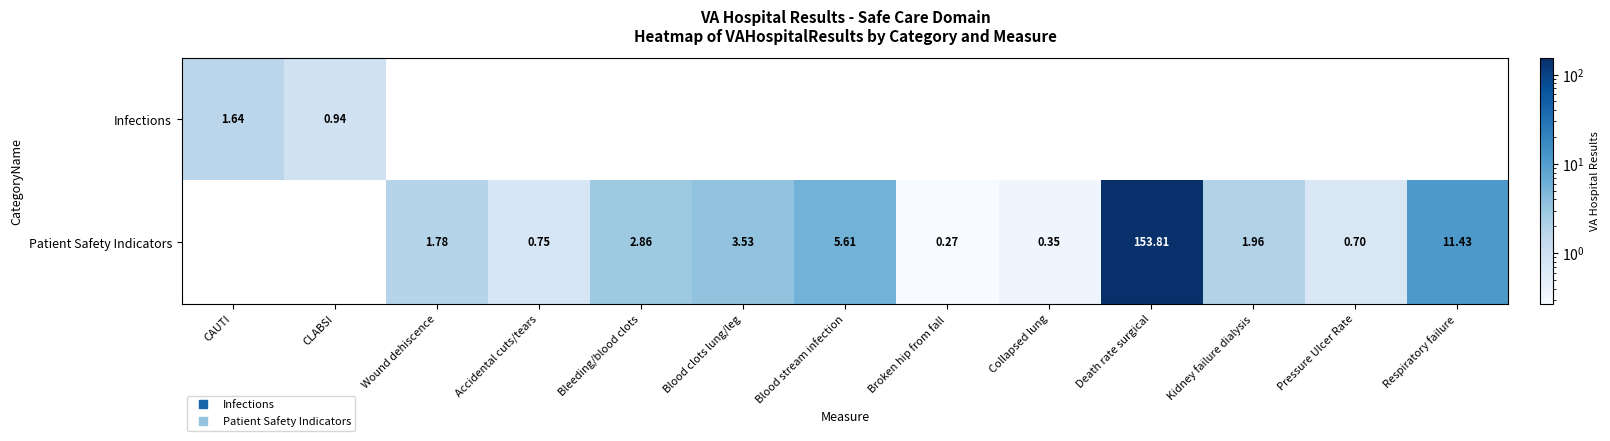

The Patient Safety Indicators series shows 0.3 at Collapsed lung. True or false?

True